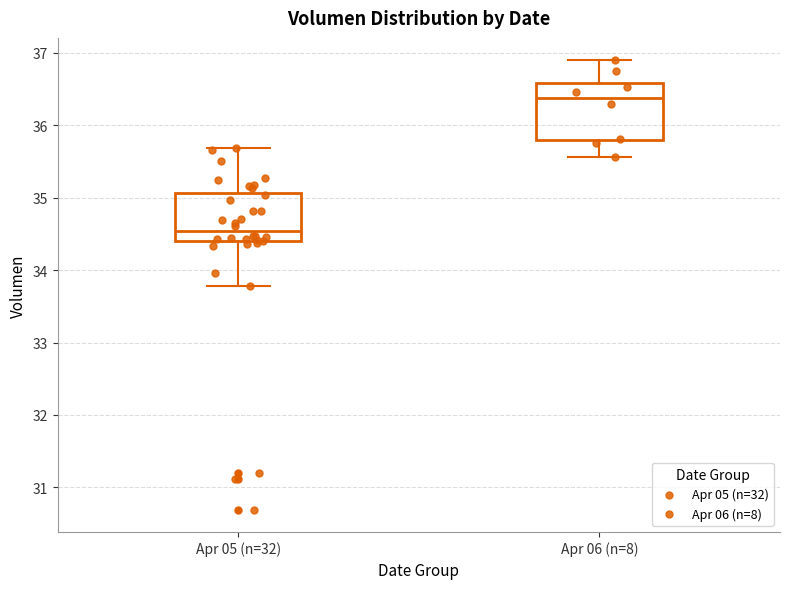

Comparing the boxes themselves (not the whiskers), which one is the tallest?

Apr 06 (n=8)